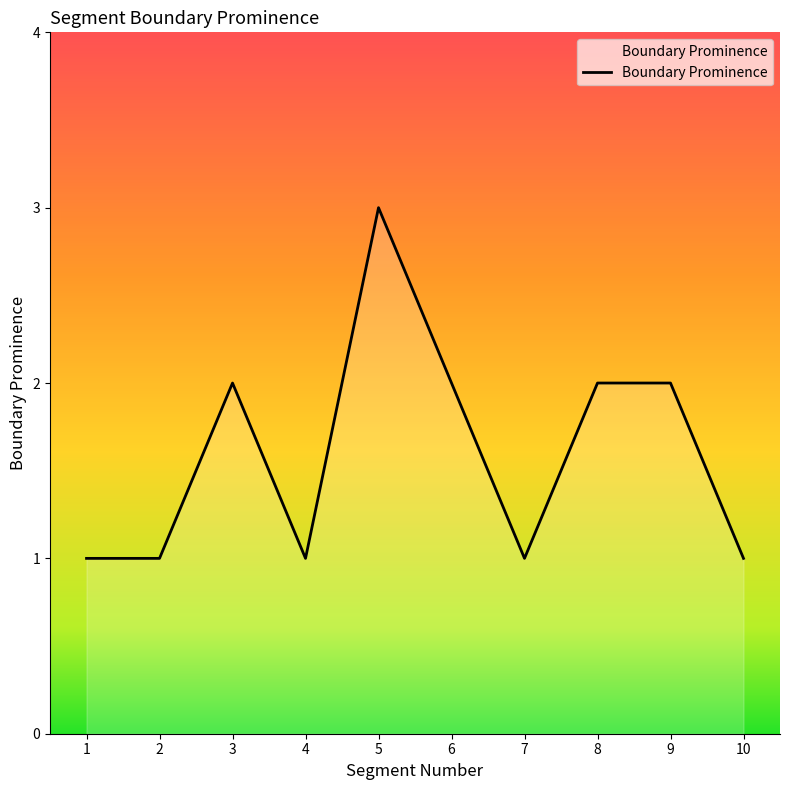

Between 1 and 3, which is larger?

3